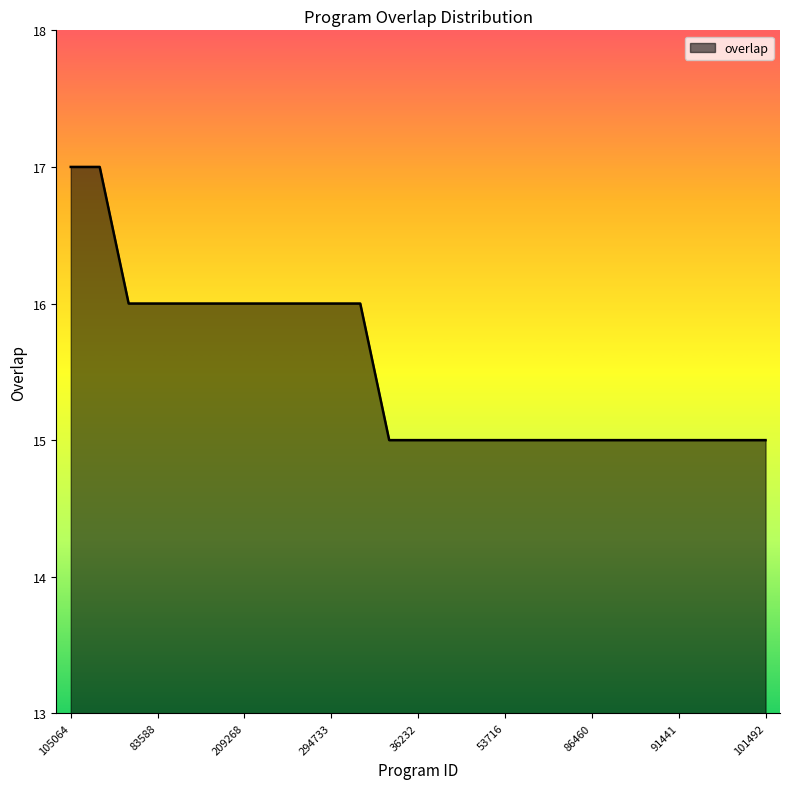

What is the smallest value displayed?

15